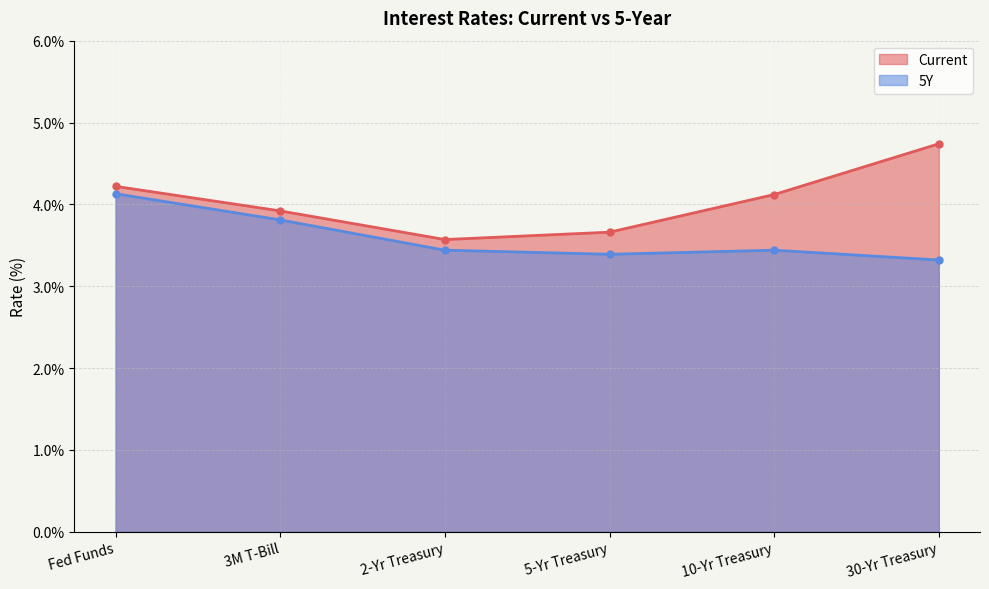

The value of Current at 5-Yr Treasury is 3.7. True or false?

True